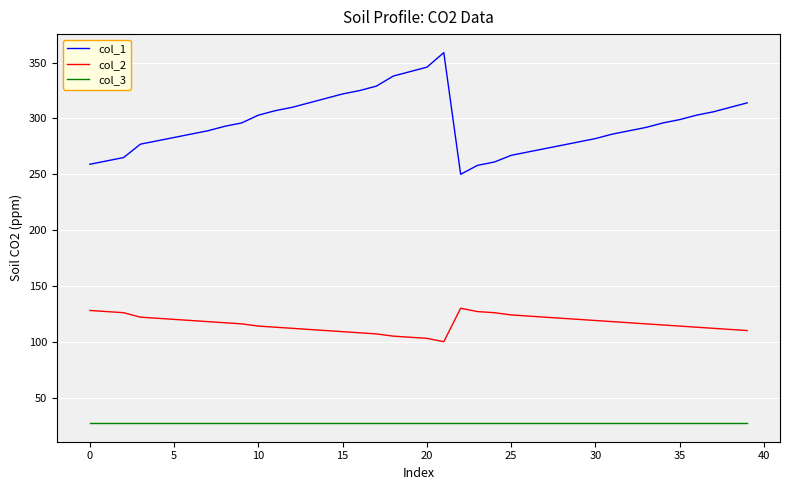

Count the number of categories in the chart.

40